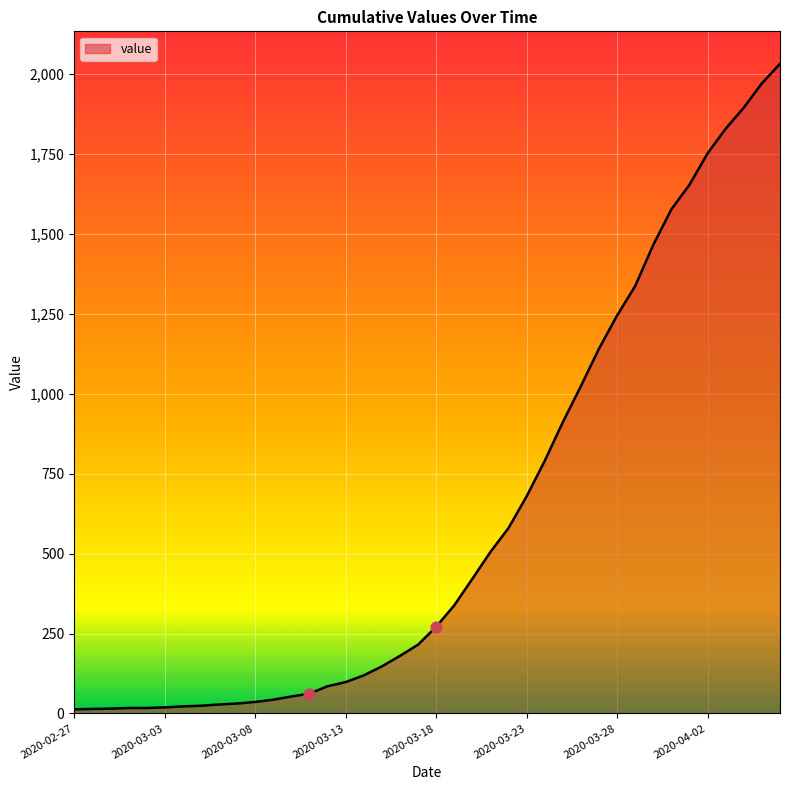

What is the difference between the maximum and minimum values?

2019